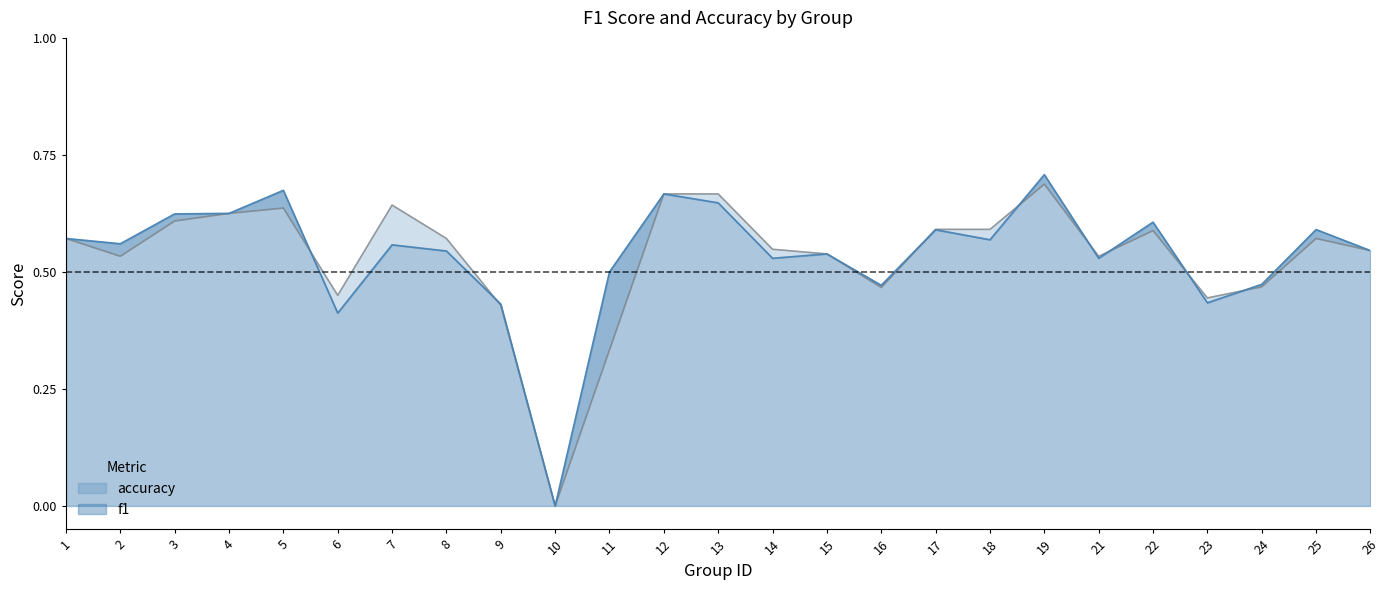

Reading right to left, extract all data points from this chart.

f1: 26=0.5	25=0.6	24=0.5	23=0.4	22=0.6	21=0.5	19=0.7	18=0.6	17=0.6	16=0.5	15=0.5	14=0.5	13=0.6	12=0.7	11=0.5	10=0.0	9=0.4	8=0.5	7=0.6	6=0.4	5=0.7	4=0.6	3=0.6	2=0.6	1=0.6
accuracy: 26=0.5	25=0.6	24=0.5	23=0.4	22=0.6	21=0.5	19=0.7	18=0.6	17=0.6	16=0.5	15=0.5	14=0.5	13=0.7	12=0.7	11=0.3	10=0.0	9=0.4	8=0.6	7=0.6	6=0.5	5=0.6	4=0.6	3=0.6	2=0.5	1=0.6